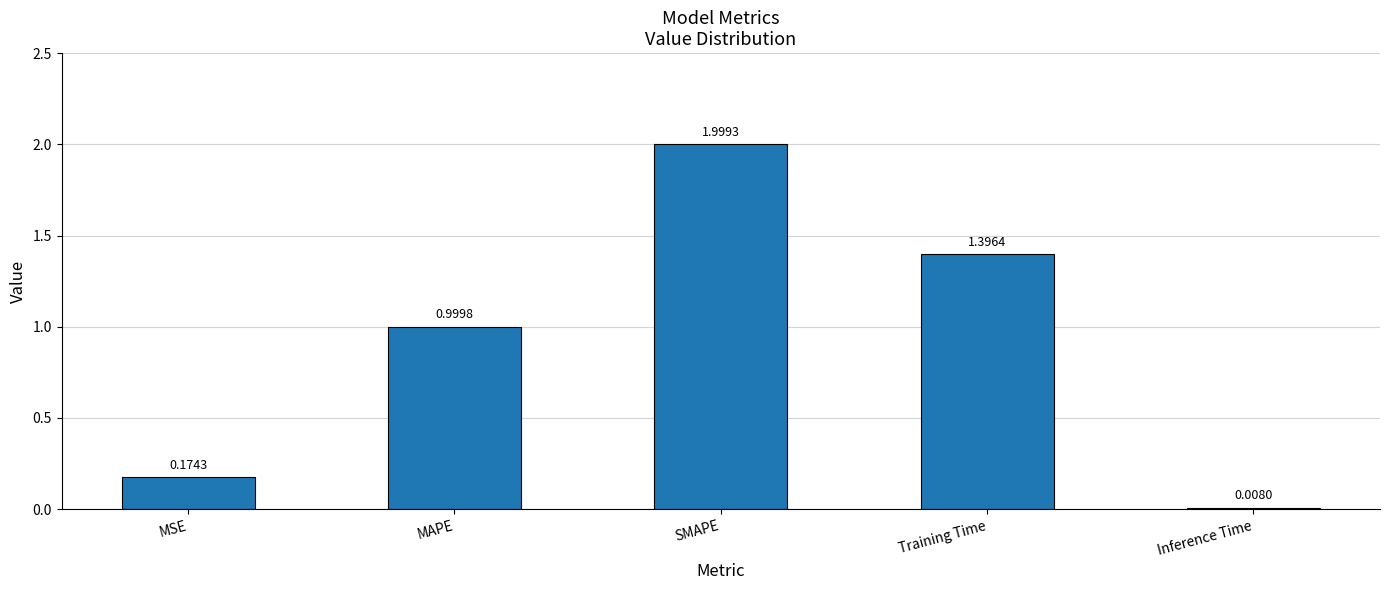

Where is the data nearest to the value 1?

MAPE